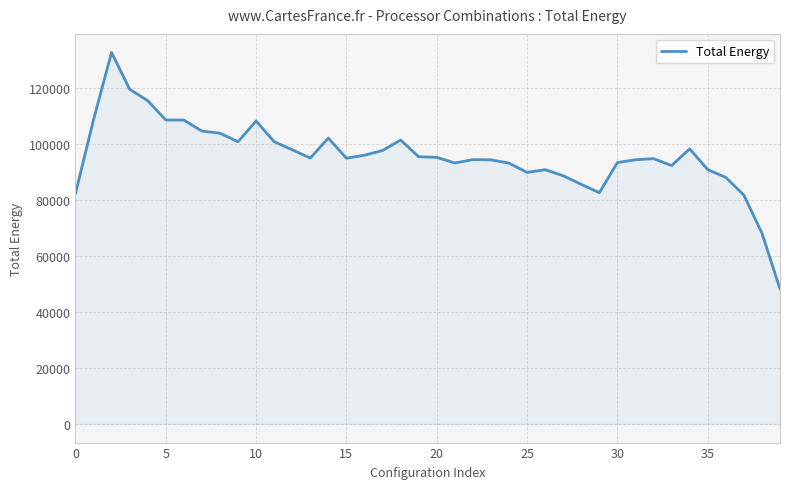

How many lines are shown in the chart?

1